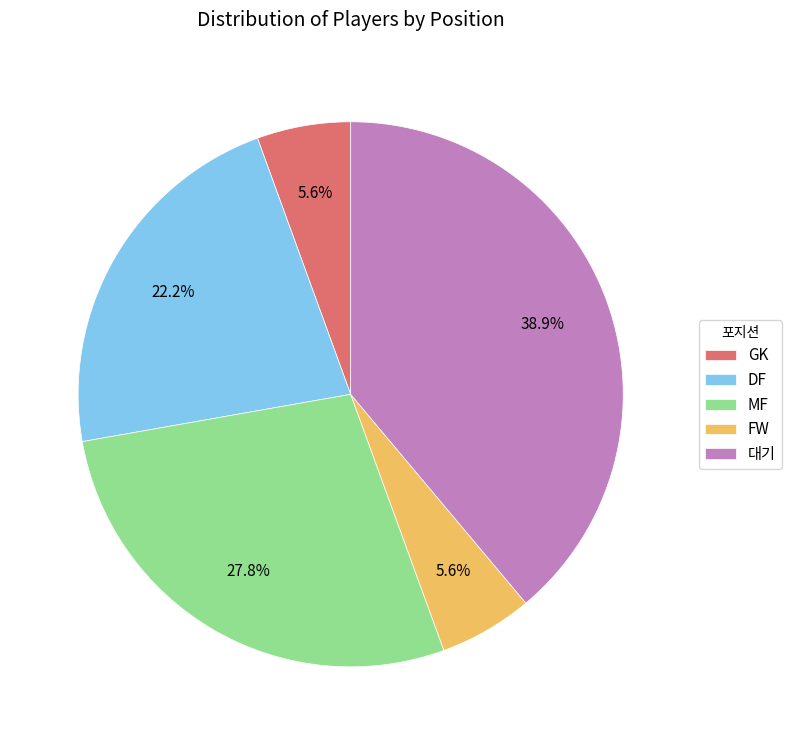

Is there a majority slice in this chart?

No